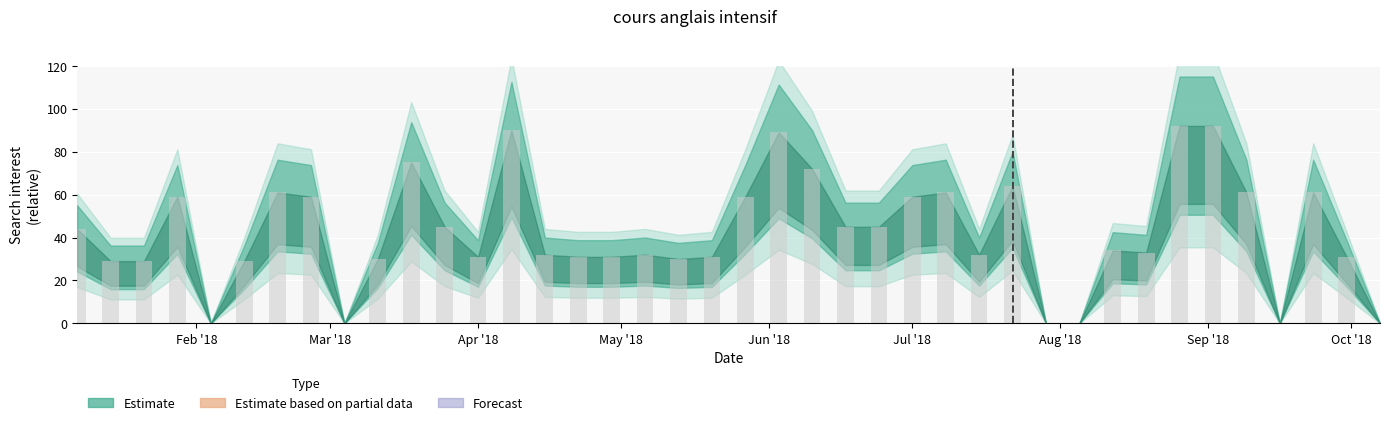

What is the maximum value shown in the chart?

92